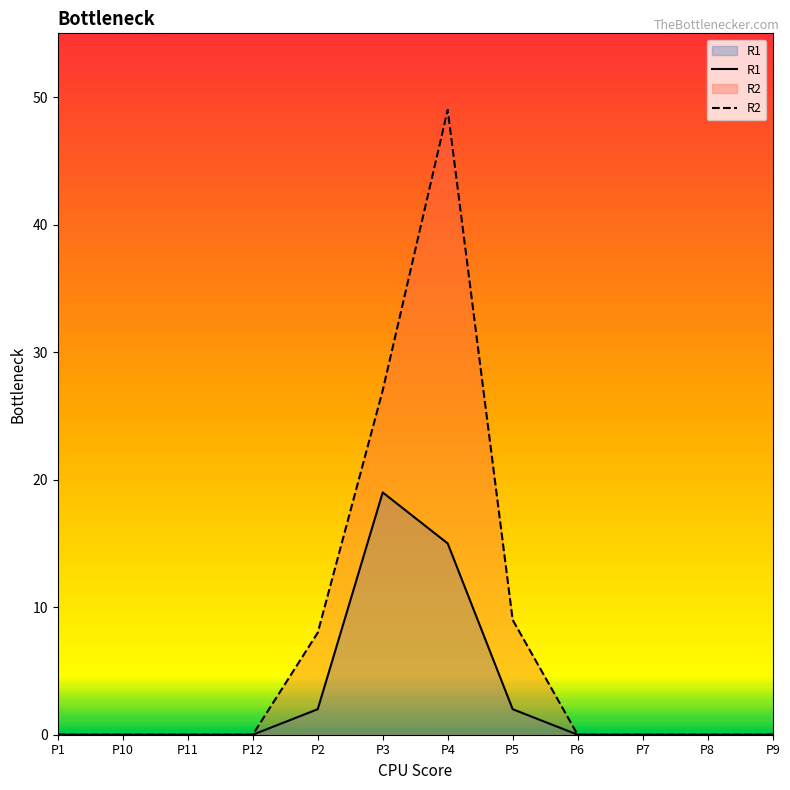

What is the total value across all series at P2?

10